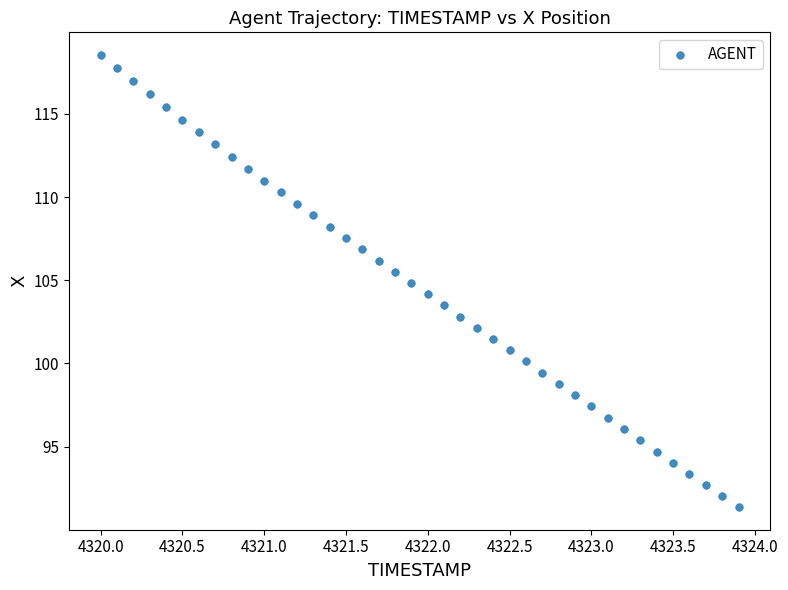

What is the range of Y values (max minus min)?

27.2